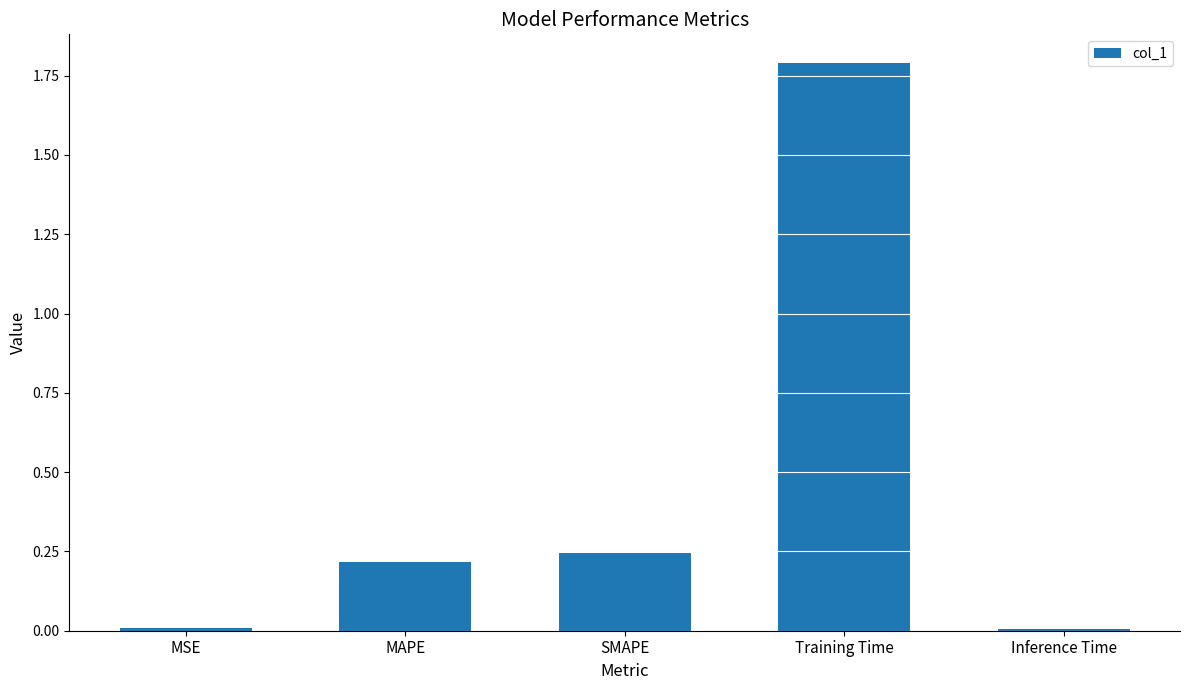

What is the maximum value shown in the chart?

1.8